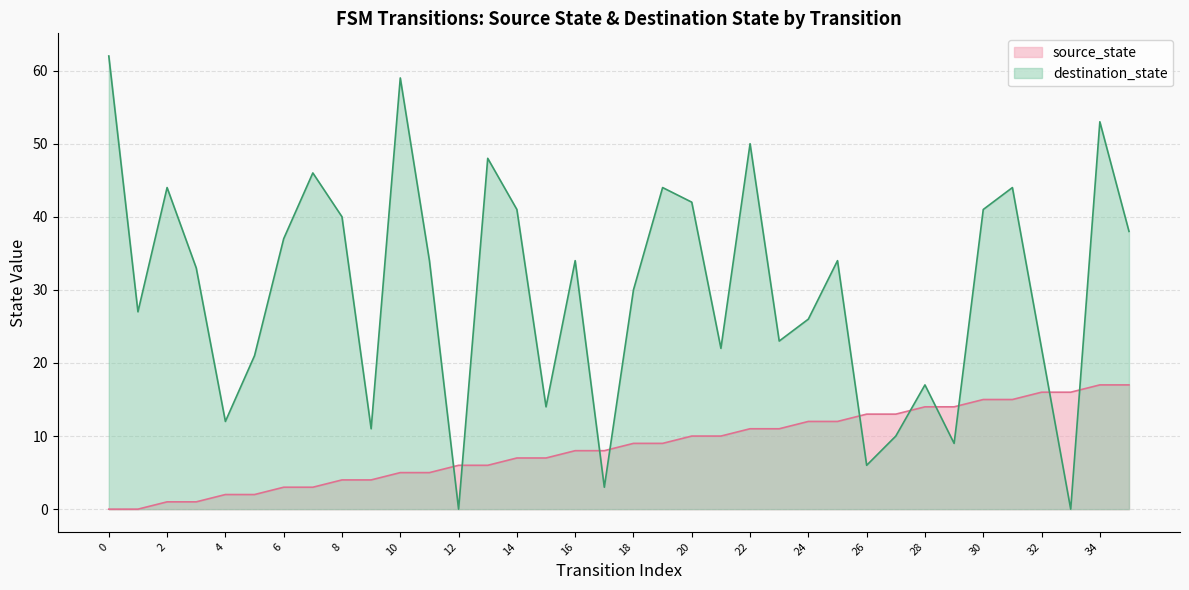

Rank the series by their average value, from highest to lowest.

destination_state, source_state